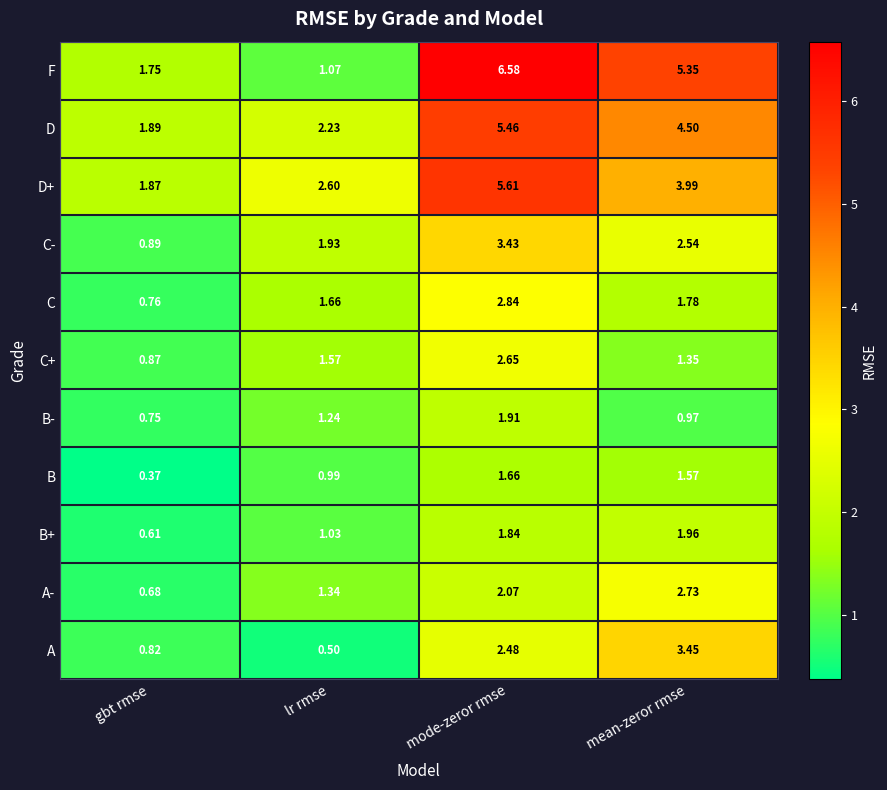

At which label does A reach its peak?

mean-zeror rmse